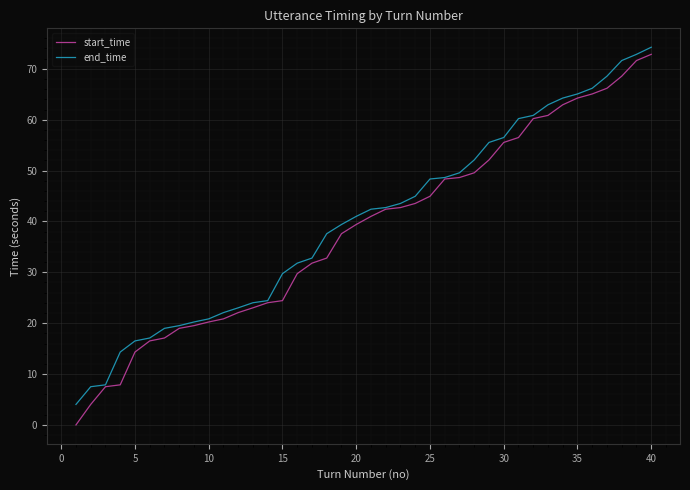

Which series has the widest spread of values?

start_time